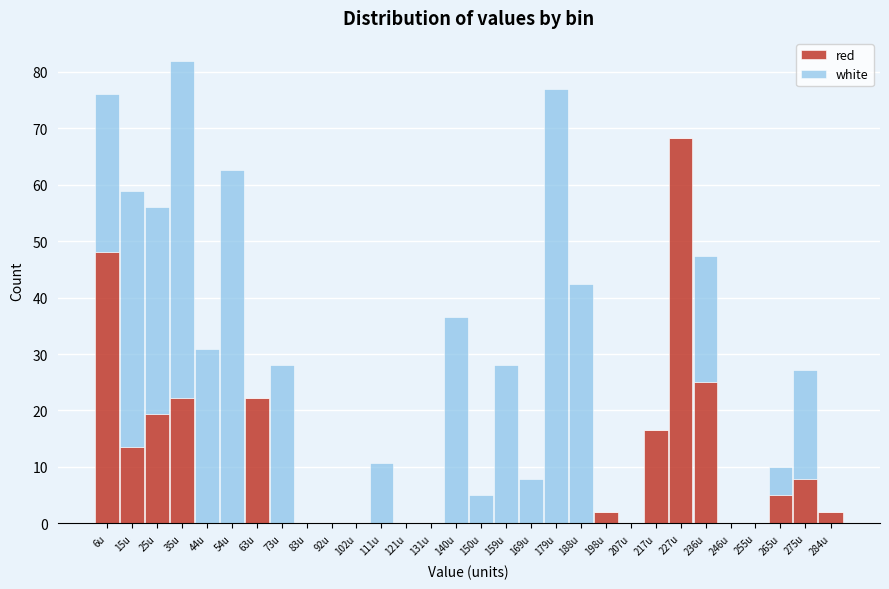

At which category is the sum across all series the highest?

35u